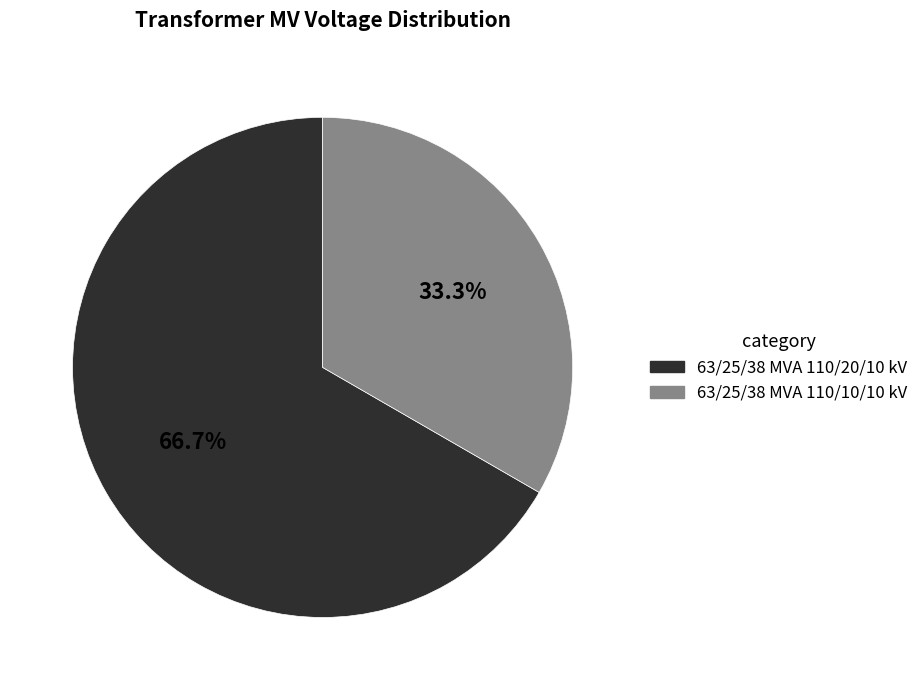

Approximately how many times larger is the value at 63/25/38 MVA 110/10/10 kV compared to 63/25/38 MVA 110/20/10 kV?

0.5